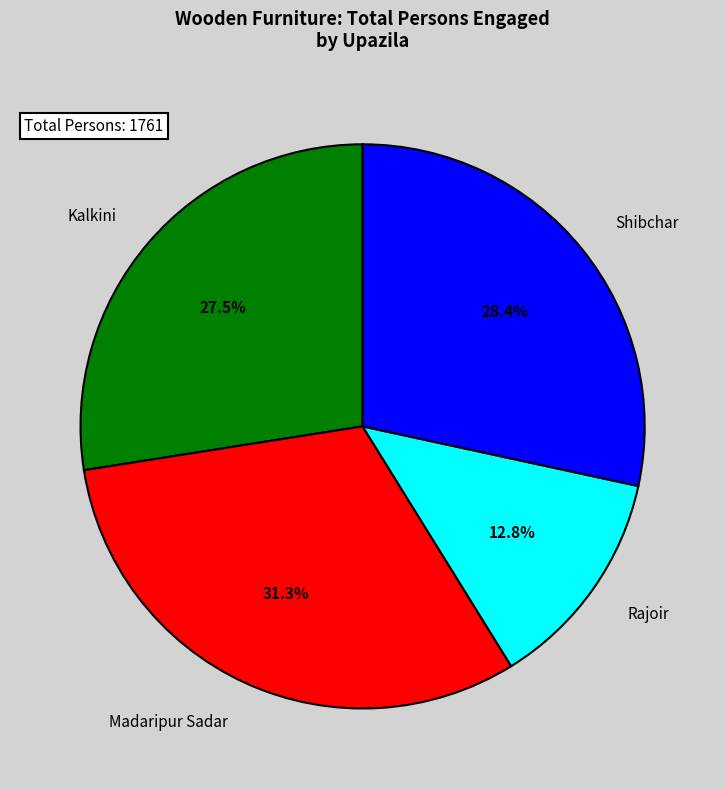

What percentage is the Shibchar slice, to the nearest percent?

28%